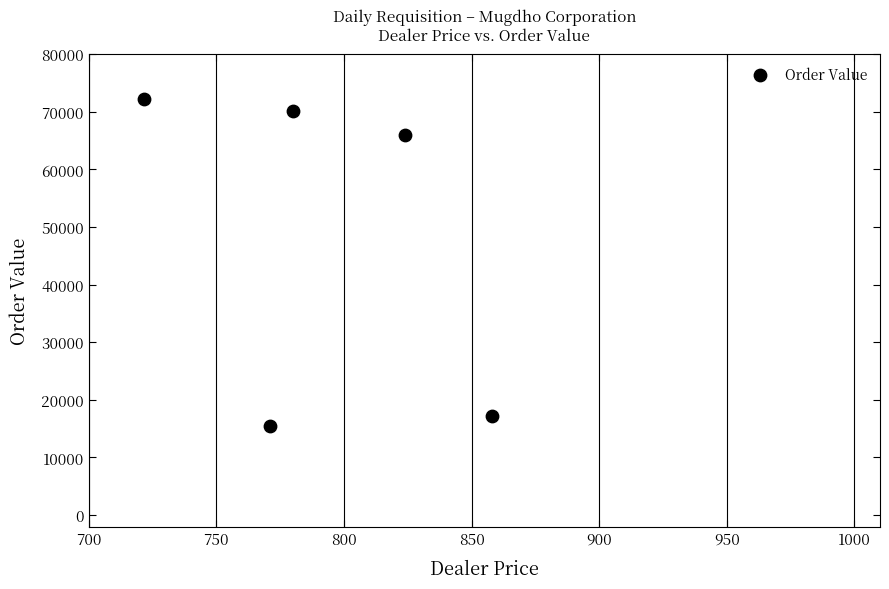

What is the average Y value?

48176.5